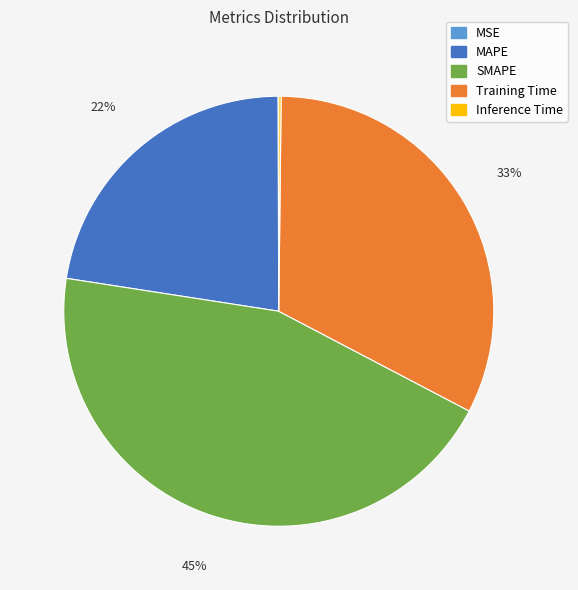

To the nearest percent, what is the difference between the largest and smallest slice percentages?

45%